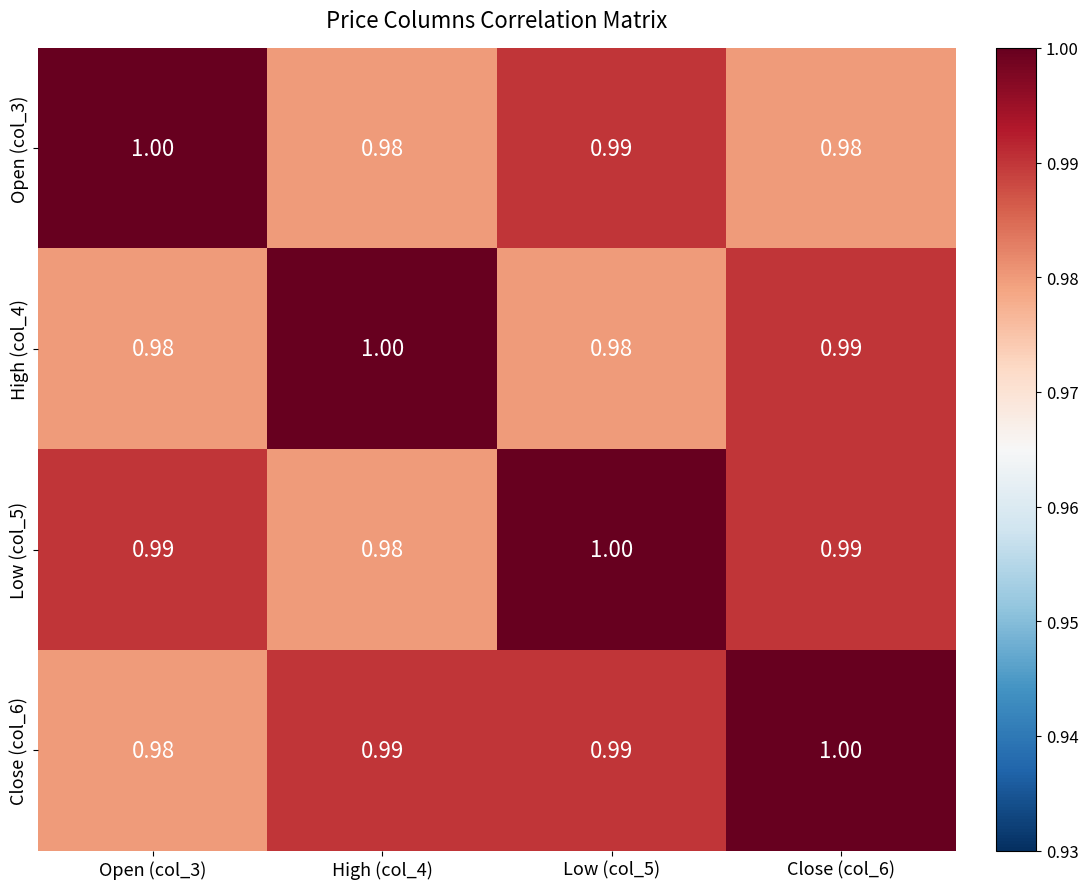

Is the value of Open (col_3) at Low (col_5) greater than the value of Close (col_6) at Open (col_3)?

Yes